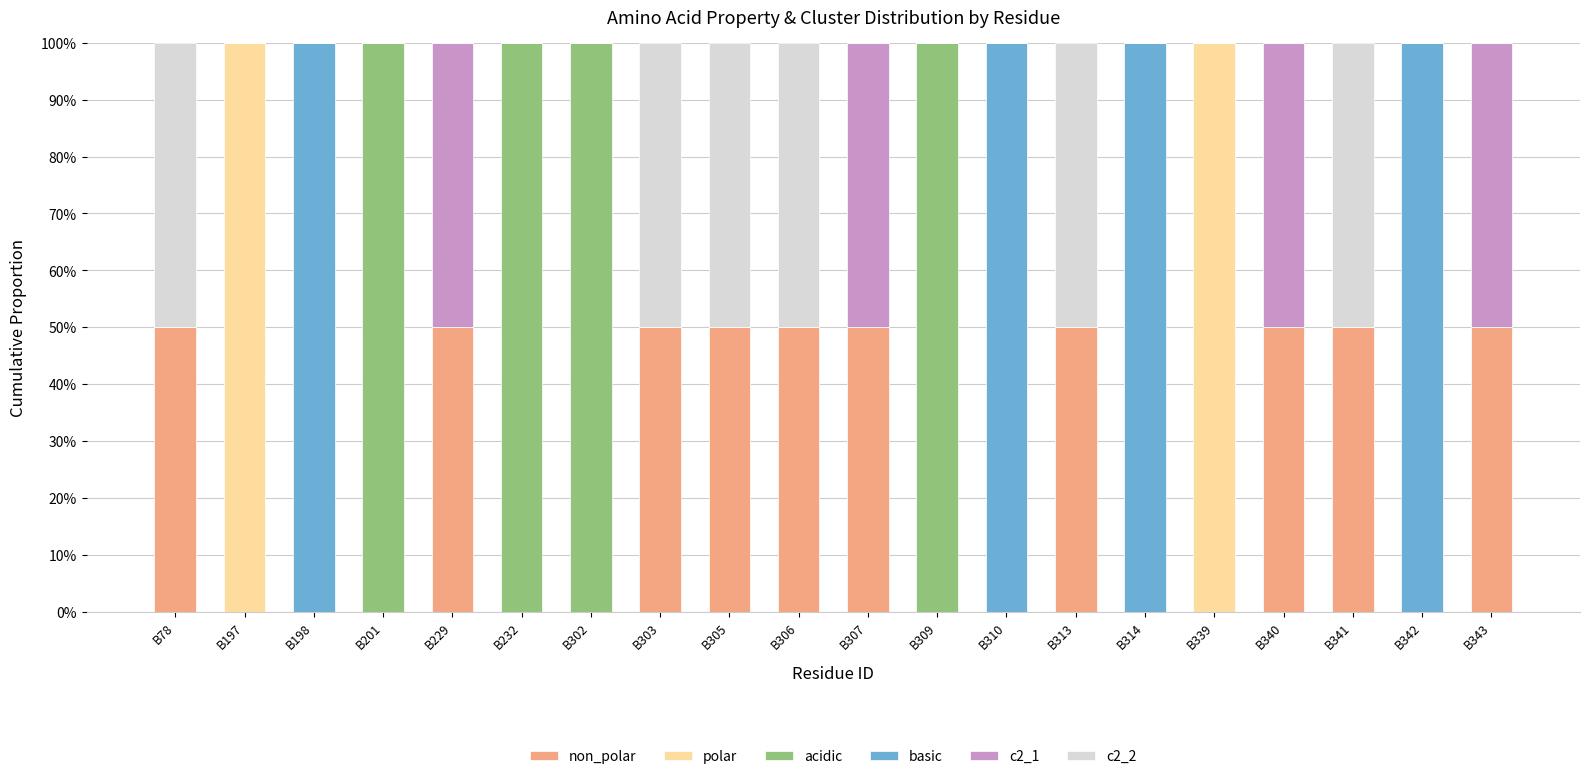

Are the bars horizontal?

No